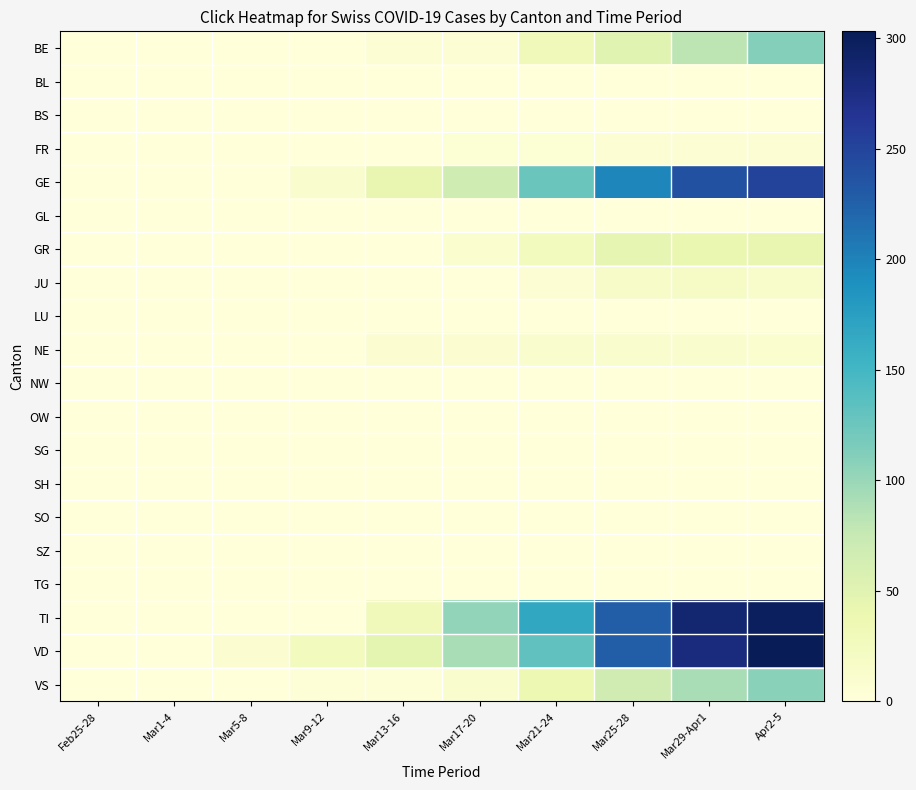

Which series changed the most between Mar5-8 and Mar25-28?

TI